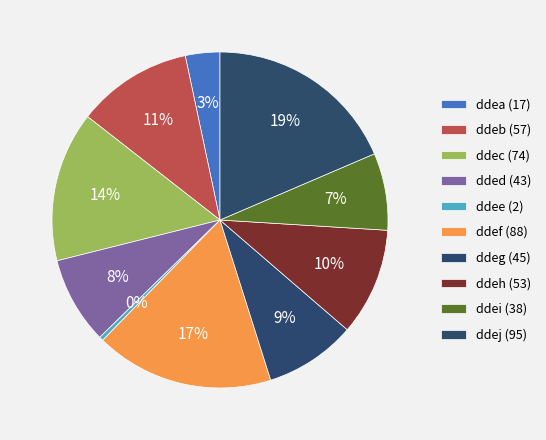

Count the number of slices in the pie.

10